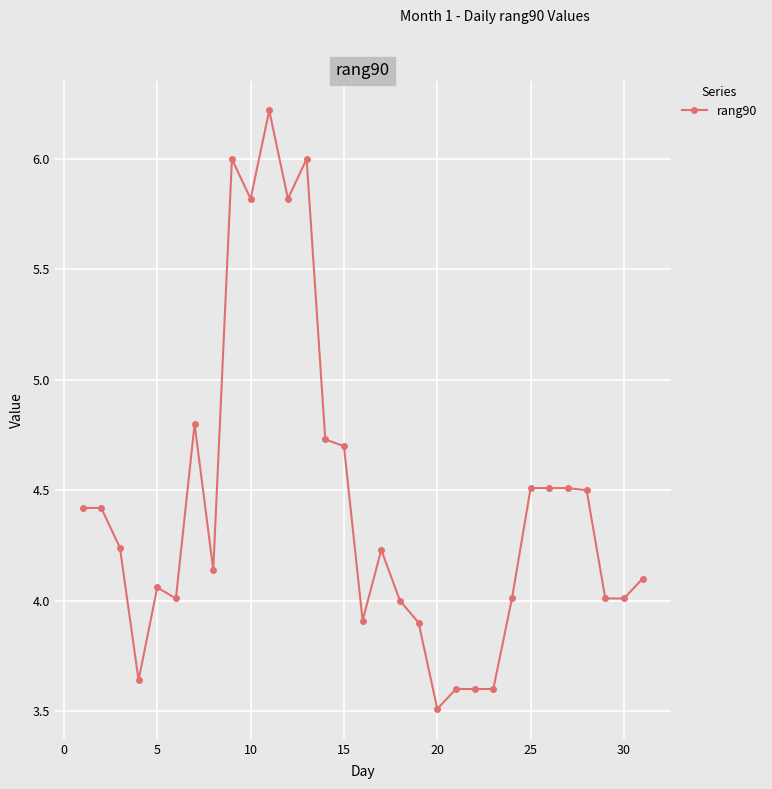

True or false: there are more than 1 points higher than both neighbors.

True